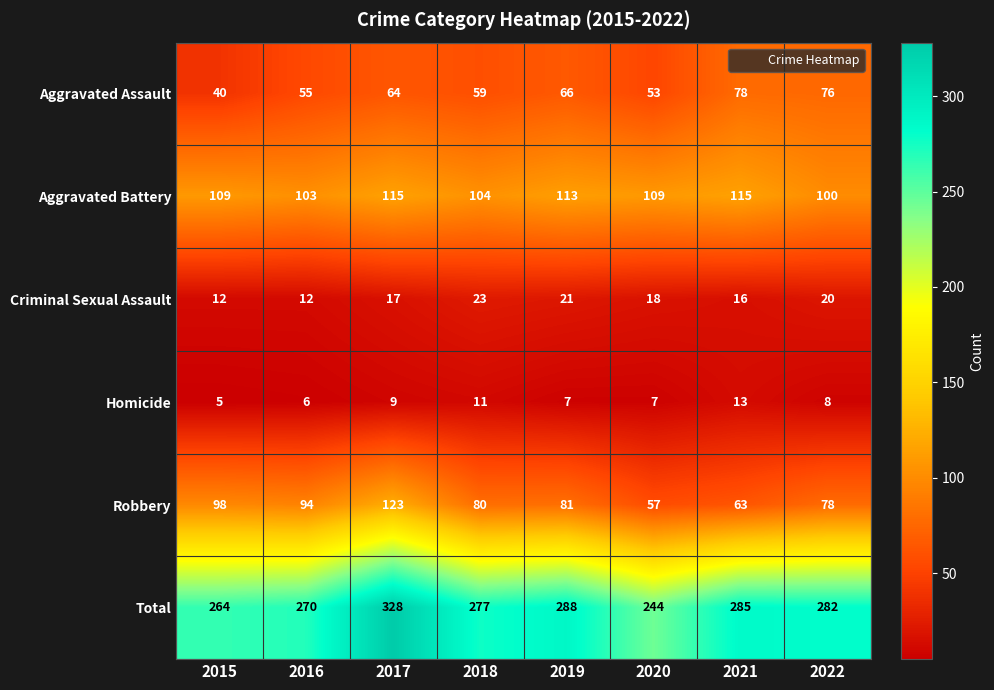

What is the sum of all Aggravated Assault values?

491